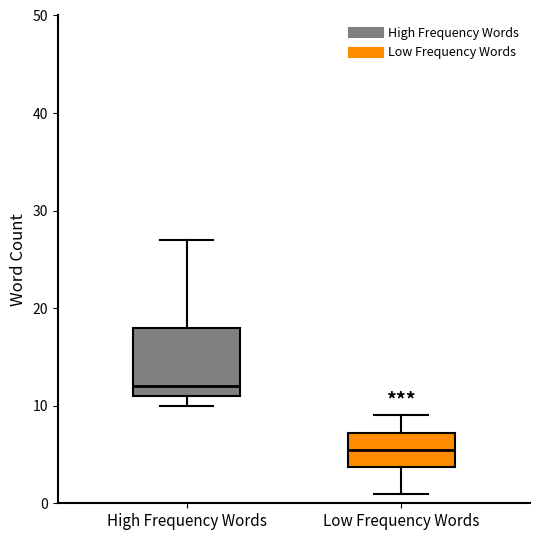

Where does the lower whisker of the box for Low Frequency Words end on the y-axis? The values are not printed on the chart, so give them approximately, as read against the axis.

1